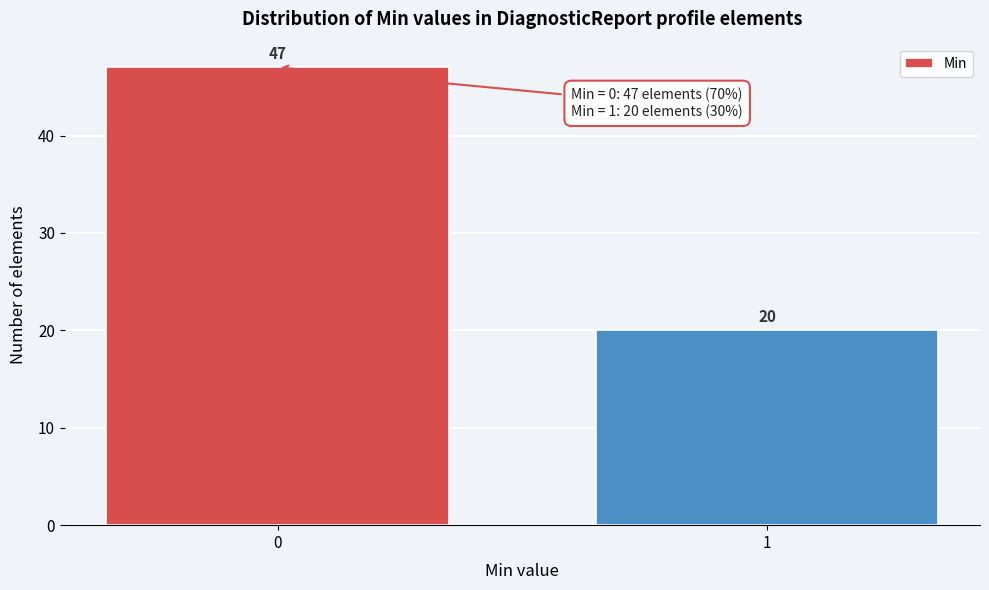

Reading right to left, extract all data points from this chart.

1=20	0=47